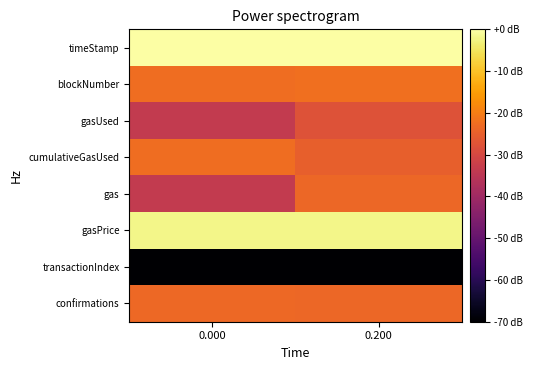

What is the total value across all series at 0.200?

-201.3